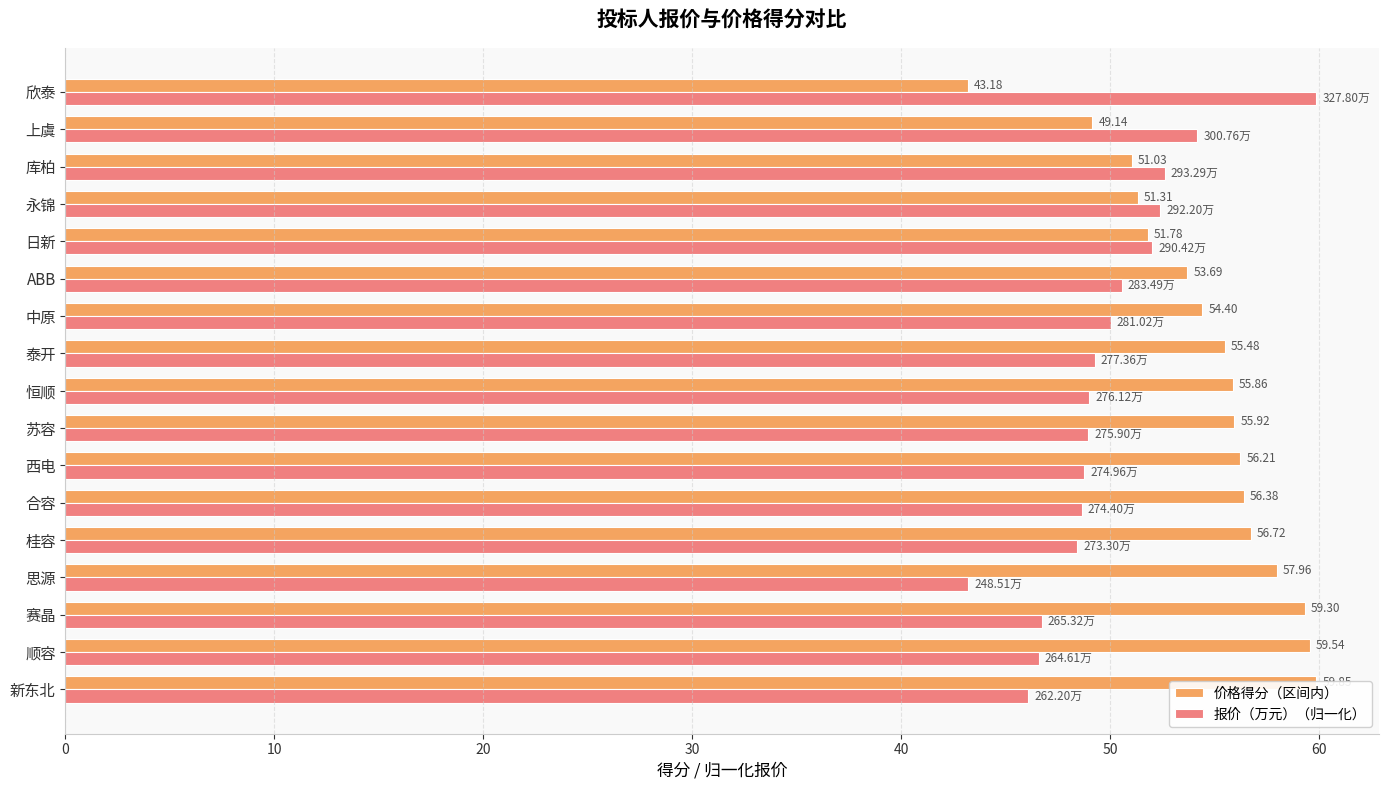

List the series in order of their peak value, highest first.

价格得分（区间内）, 报价（万元）（归一化）